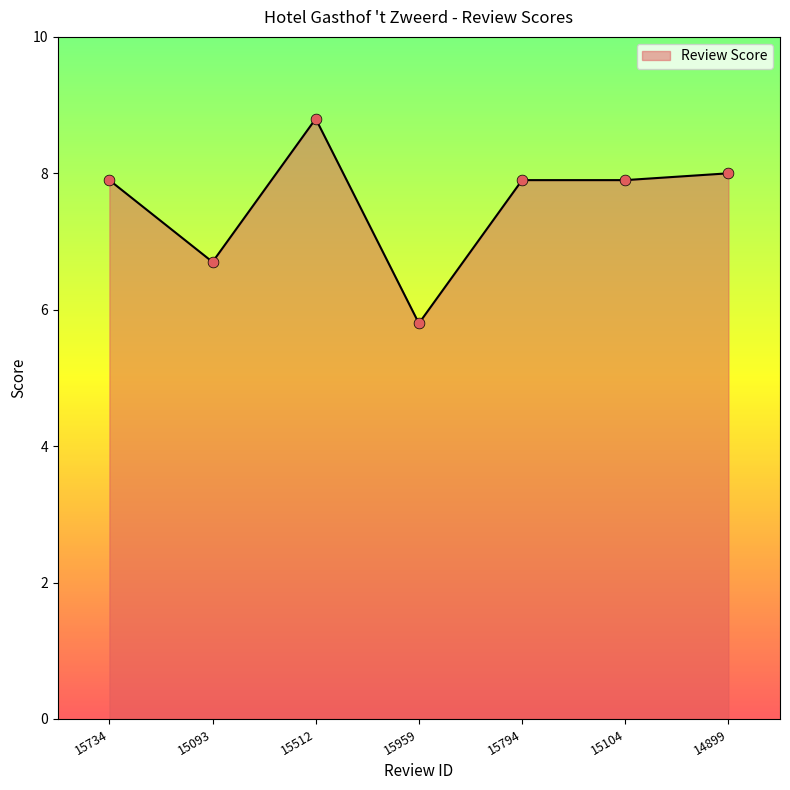

Between 14899 and 15794, which is larger?

14899